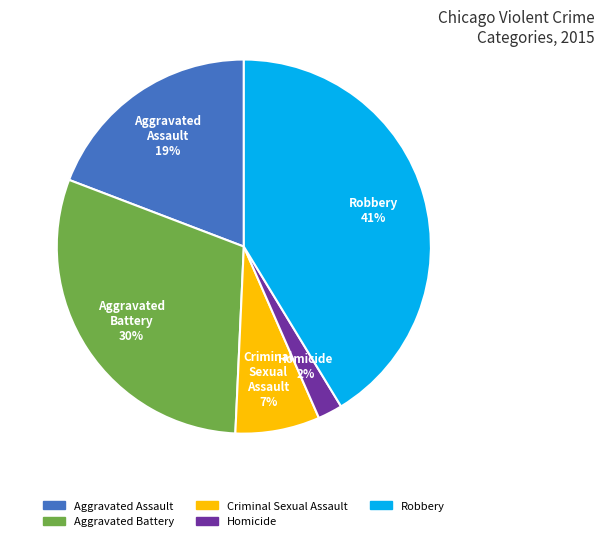

Which category has the biggest portion of the pie?

Robbery